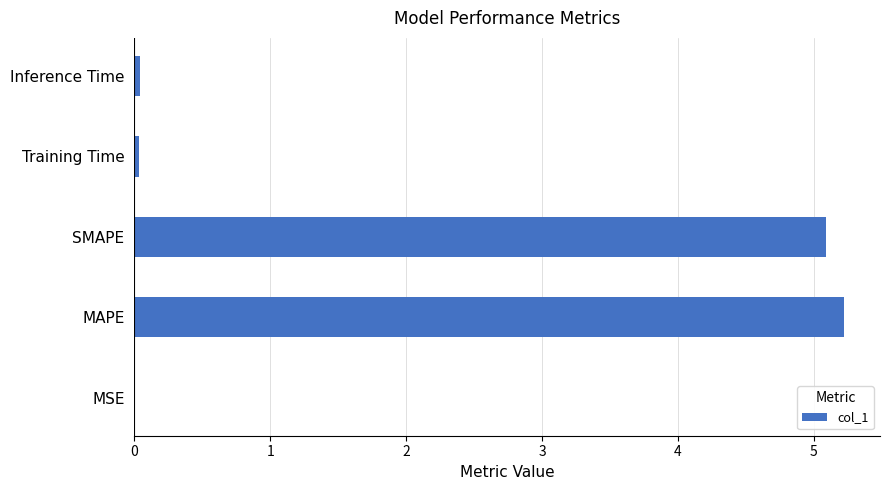

Are the bars horizontal?

Yes